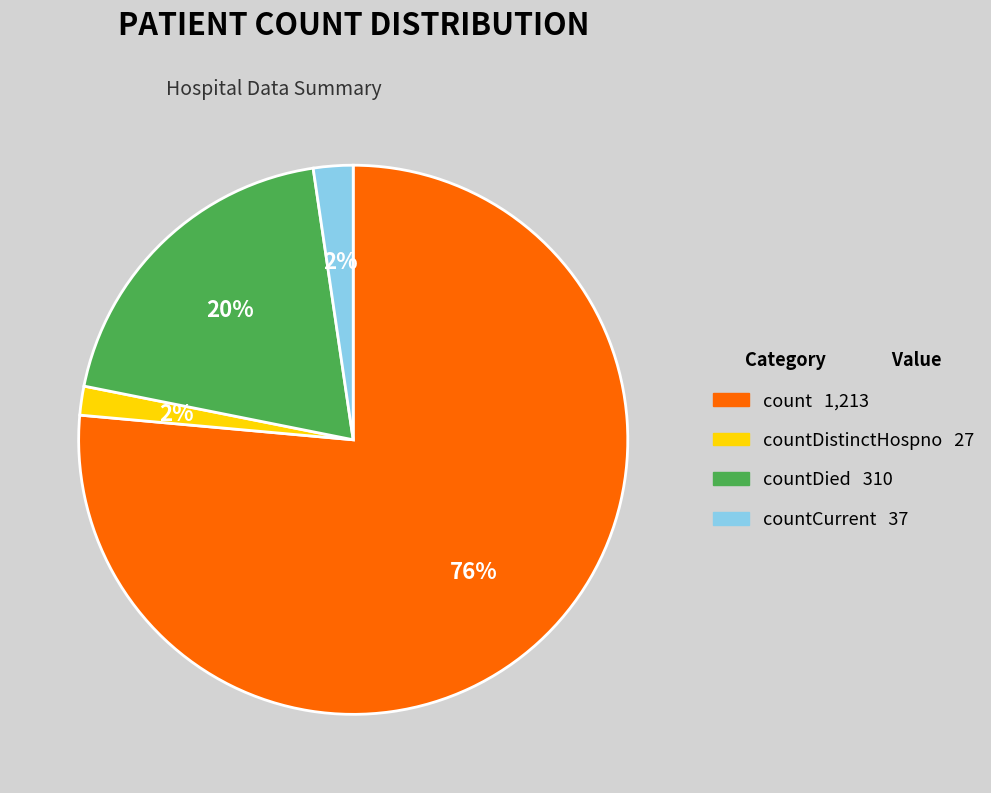

Does any single category account for the majority?

Yes